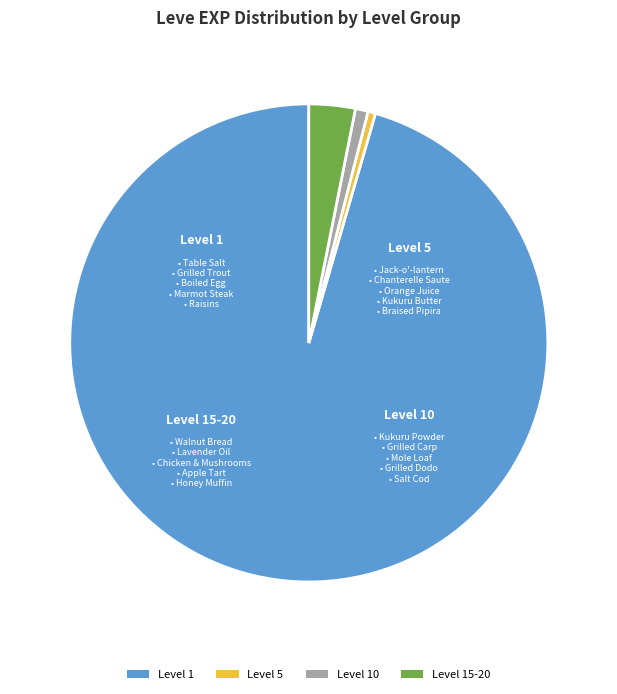

Is the sum of Level 10 and Level 1 greater than half?

Yes